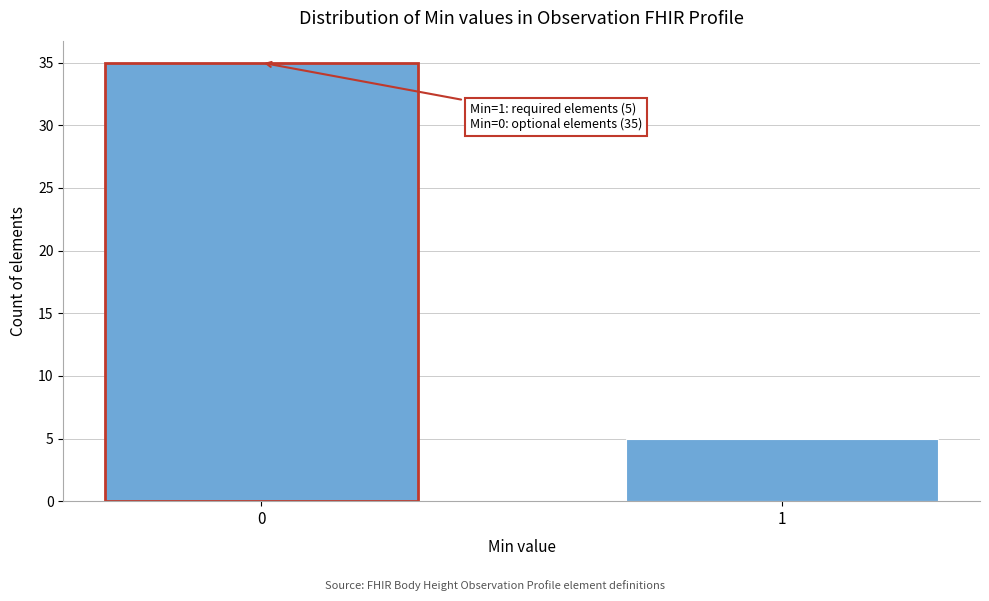

Reading left to right, list all the values displayed in this chart.

35	5